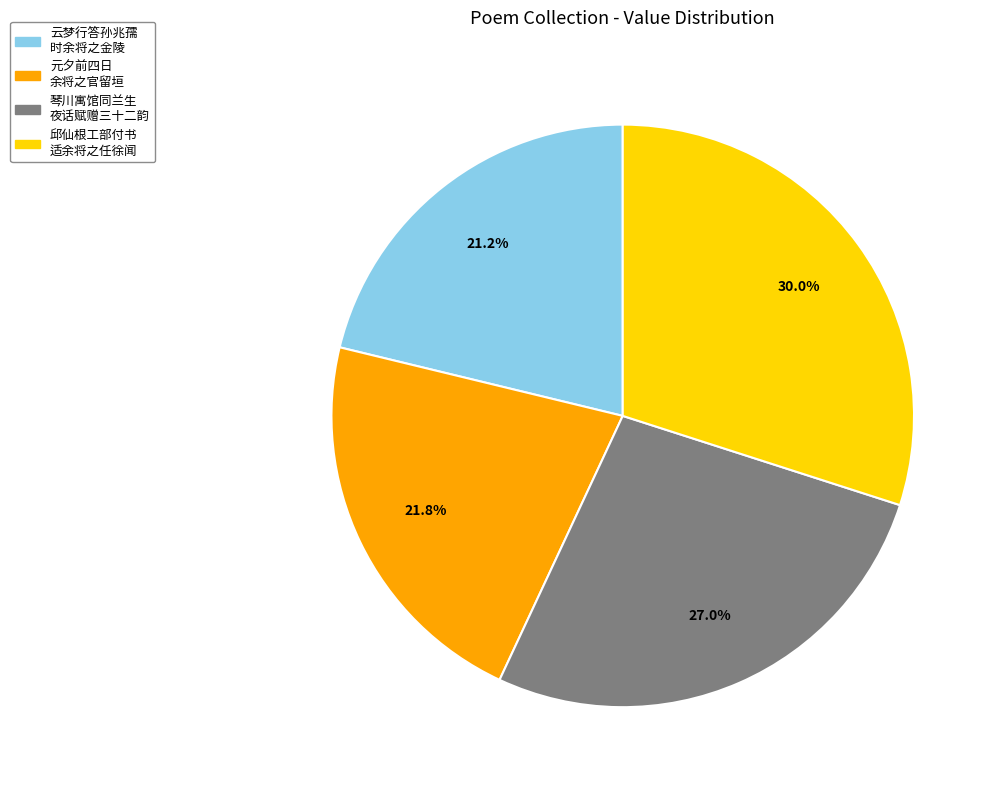

How many segments does this pie chart have?

4